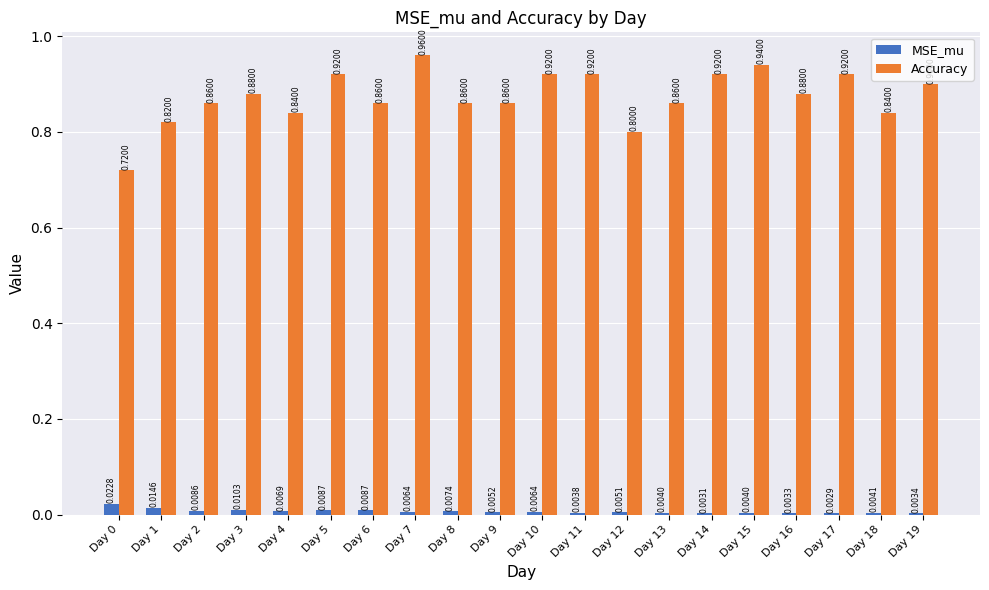

How many distinct data groups are displayed?

2